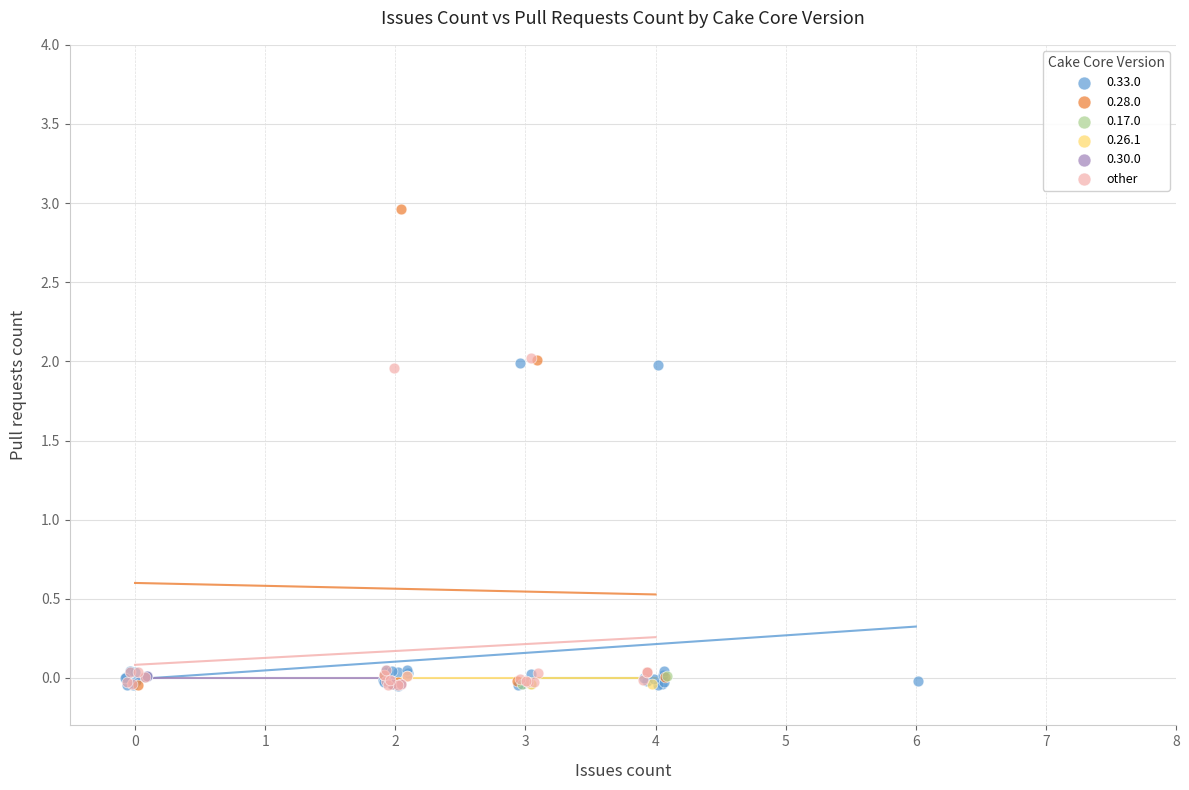

Which series has the largest Y range (max minus min)?

0.28.0